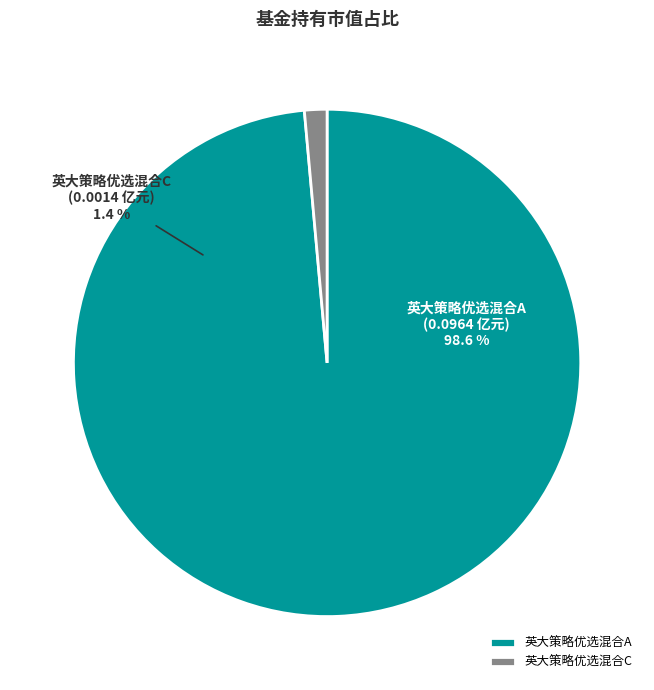

Which slice is the largest?

英大策略优选混合A